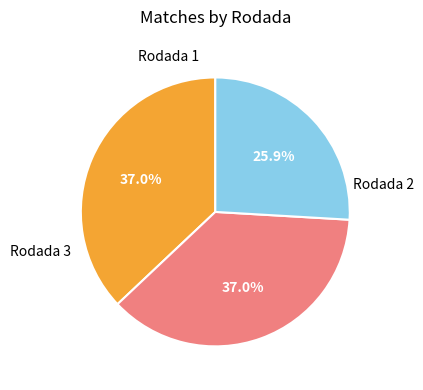

Does any single category account for the majority?

No